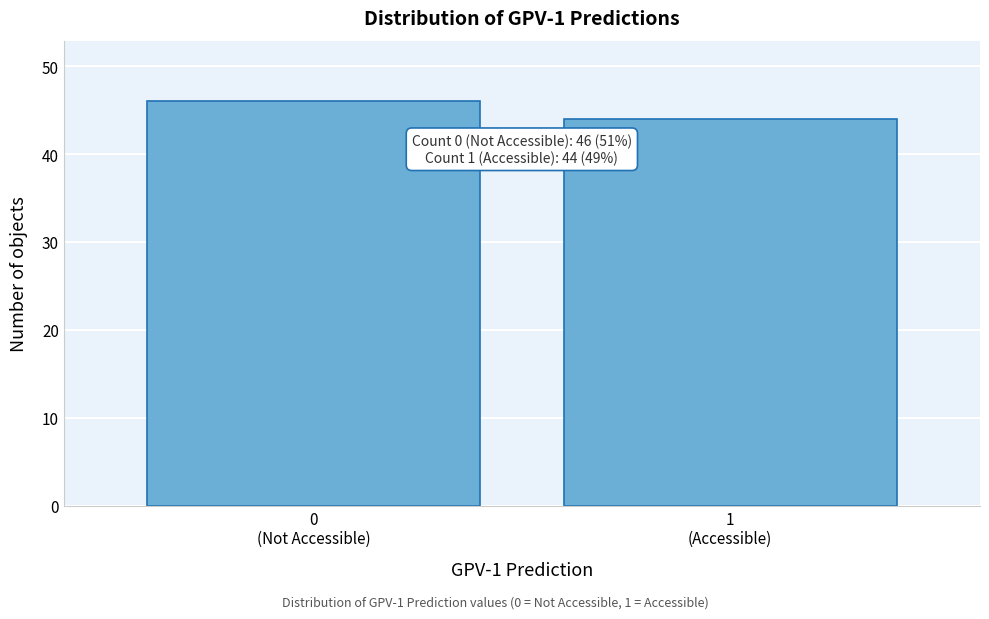

Reading left to right, list all the values displayed in this chart.

46	44